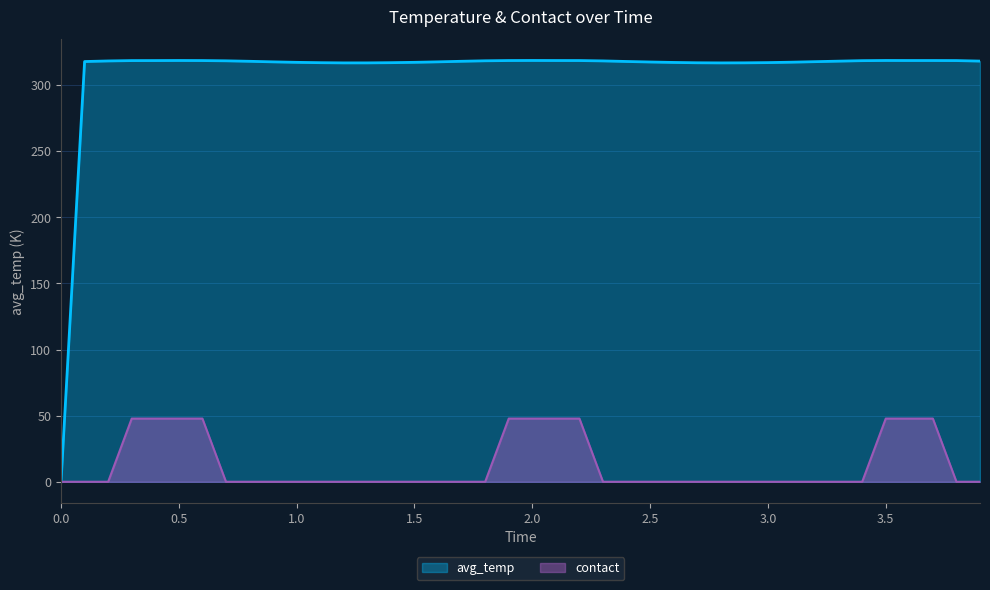

Which series has the largest total across all categories?

avg_temp